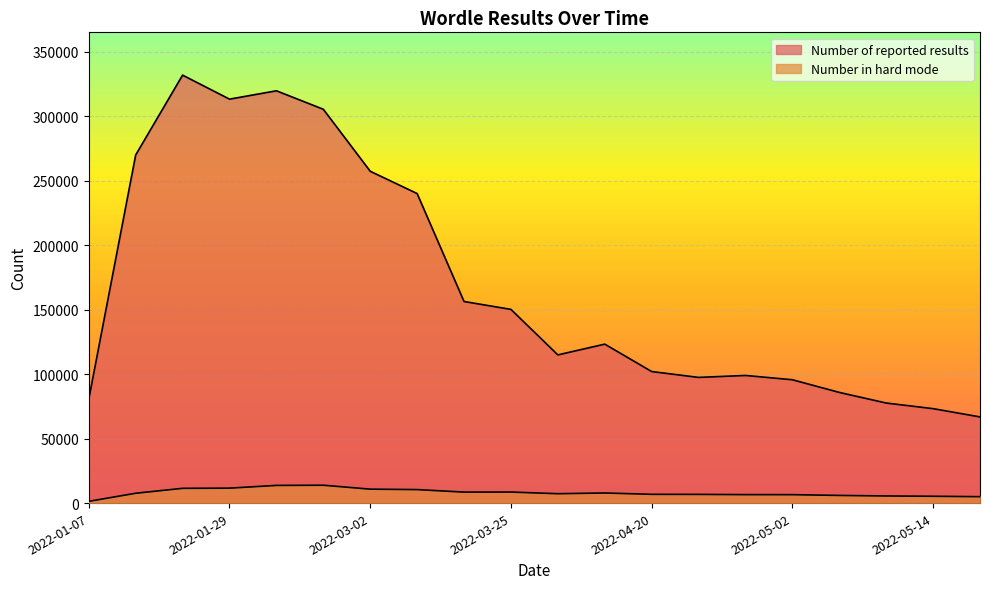

How many data points in Number of reported results are above 123255?

9